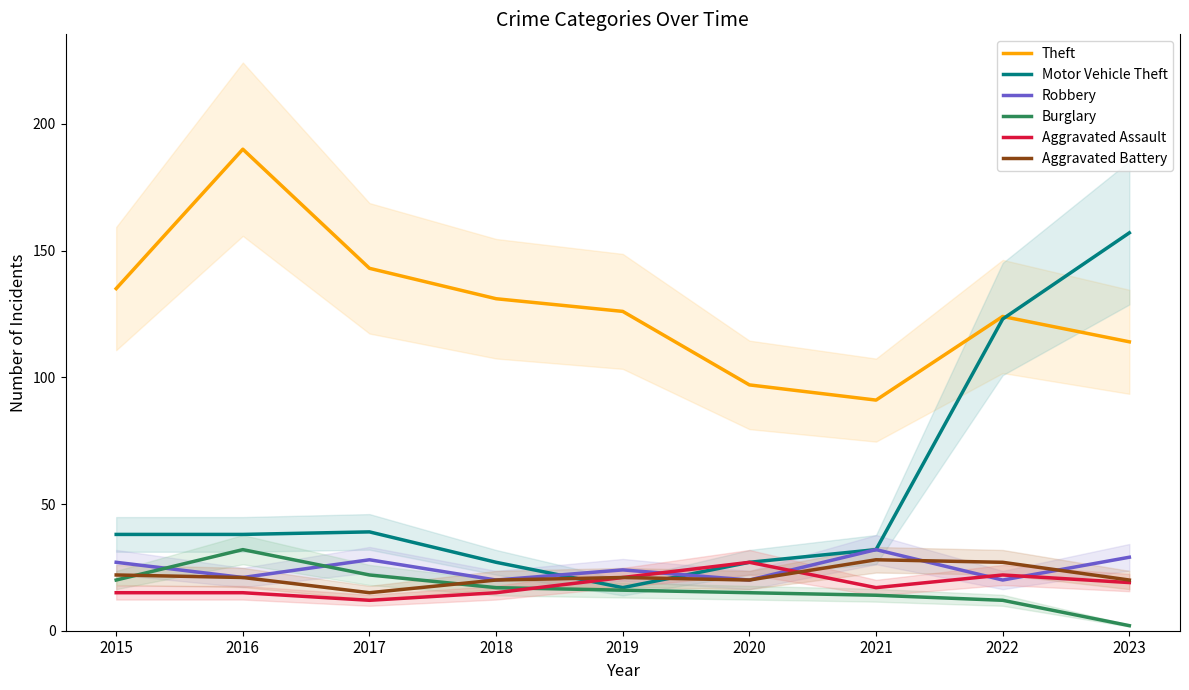

How many lines are shown in the chart?

6